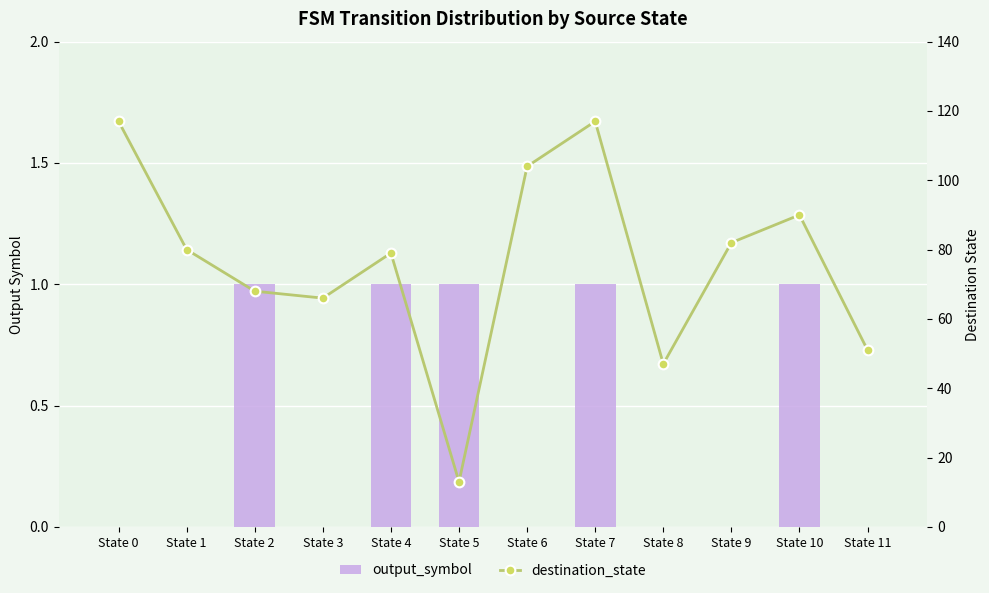

At which category is the sum across all series the highest?

State 7